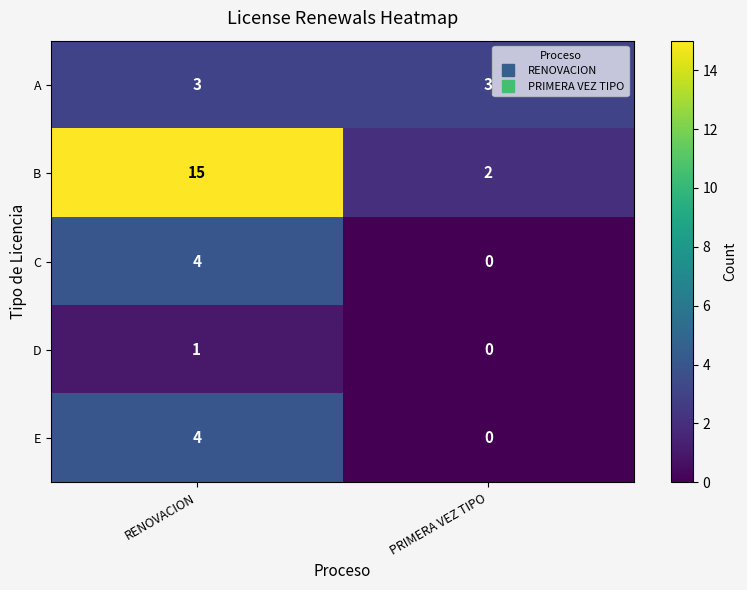

Is the value of C at PRIMERA VEZ TIPO greater than the value of E at RENOVACION?

No